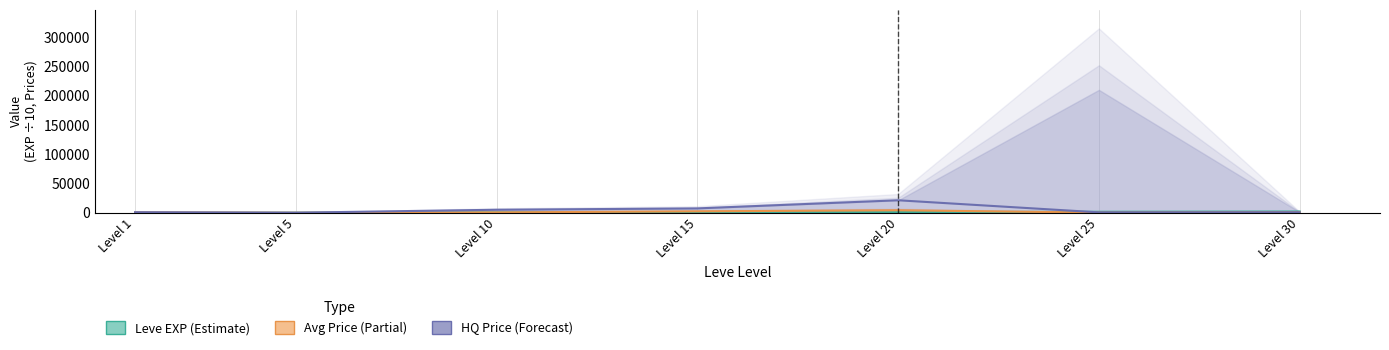

Reading left to right, extract all data points from this chart.

Leve EXP (÷10): 80.0	142.0	788.0	1104.0	1156.0	1731.0	2174.0
Avg Price: 791.4	55.6	660.7	2500.0	4337.6	321.6	1078.3
LevePriceHQ: 1011.1	177.0	5197.5	7500.0	21399.0	750.0	927.8